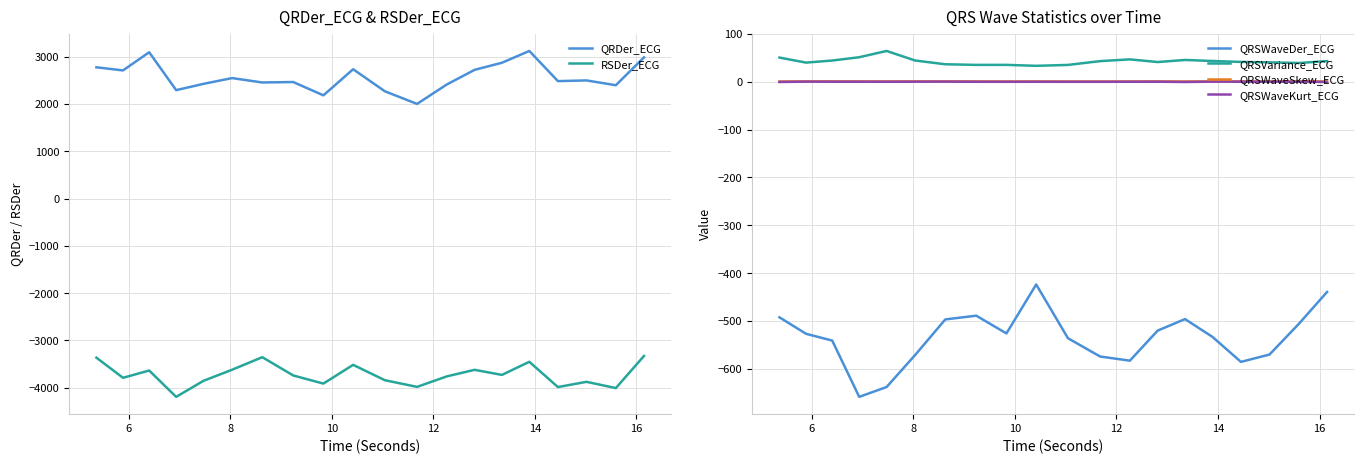

What is the difference between the maximum and minimum values in the RSDer_ECG series?

865.4